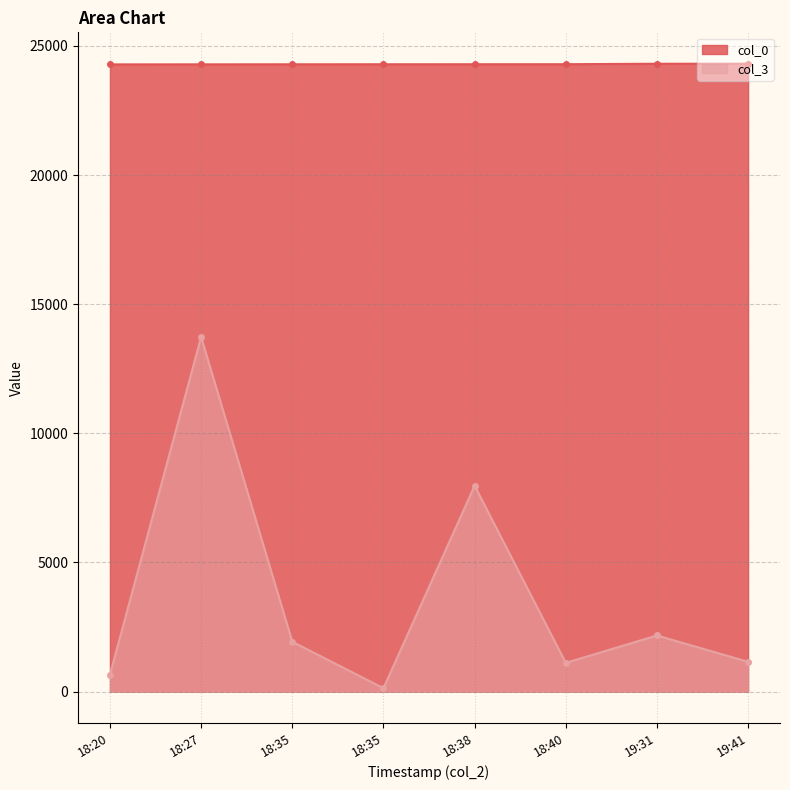

What is the label of the 8th point from the left?

19:41